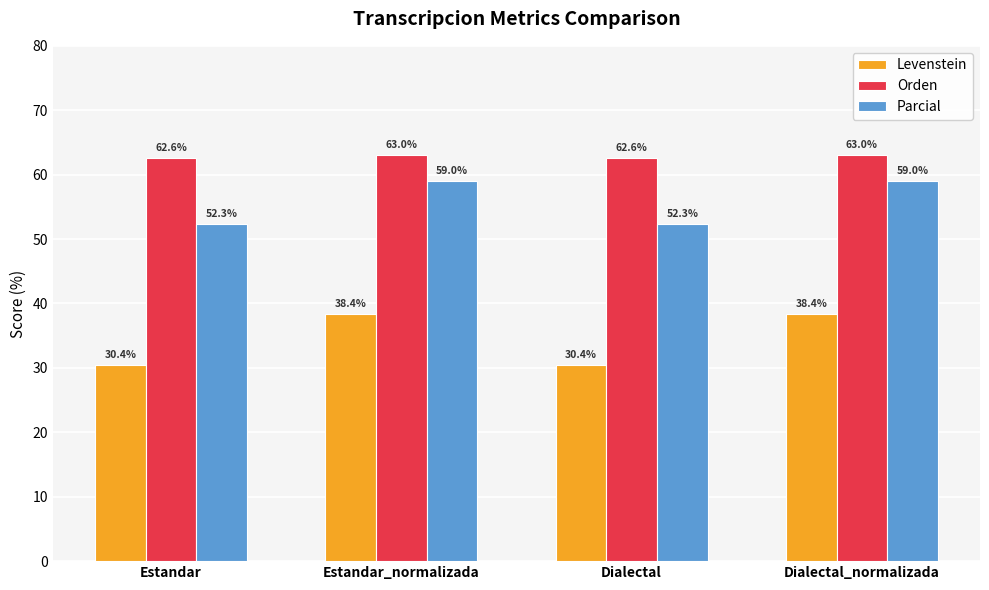

Where does the Orden series first go above 63?

Estandar_normalizada